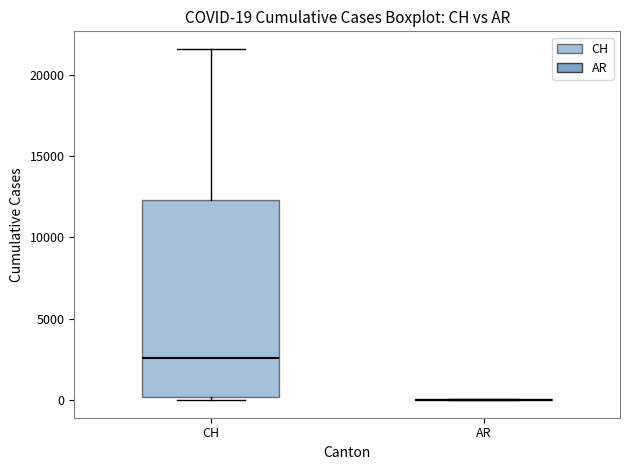

Which box is the tallest, from its lower edge to its upper edge?

CH